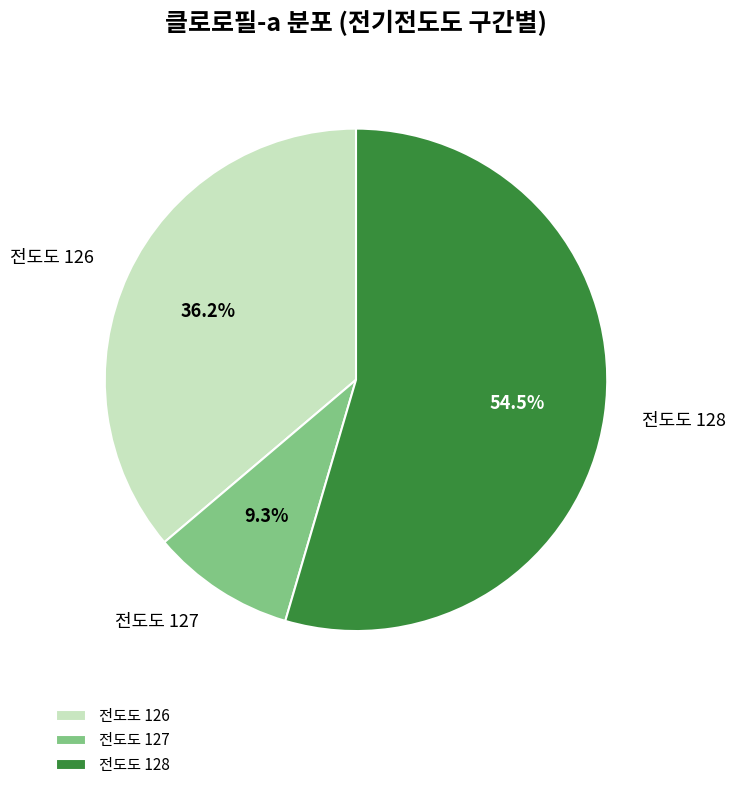

Do 전도도 127 and 전도도 126 together represent more than half of the pie?

No